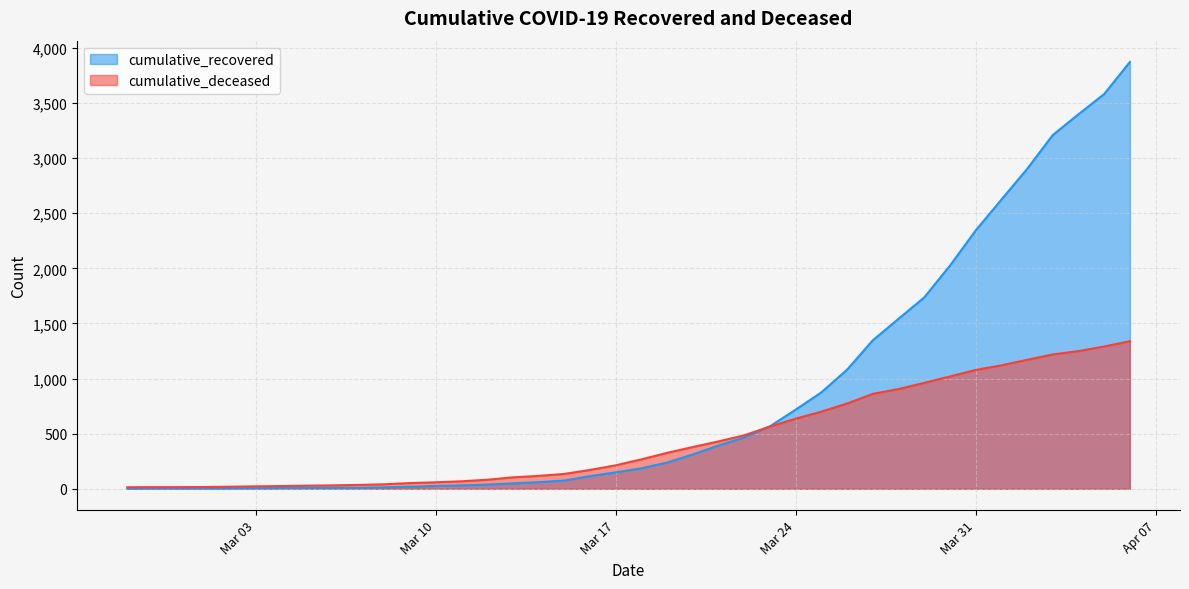

What is the total value across all series at Mar 24?

1354